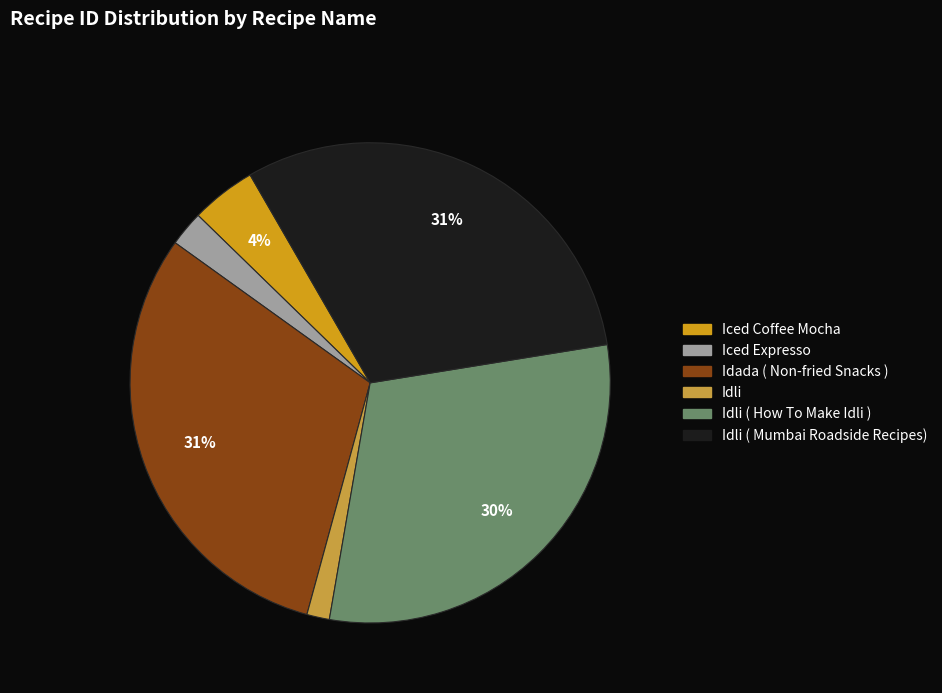

Does any single category account for the majority?

No